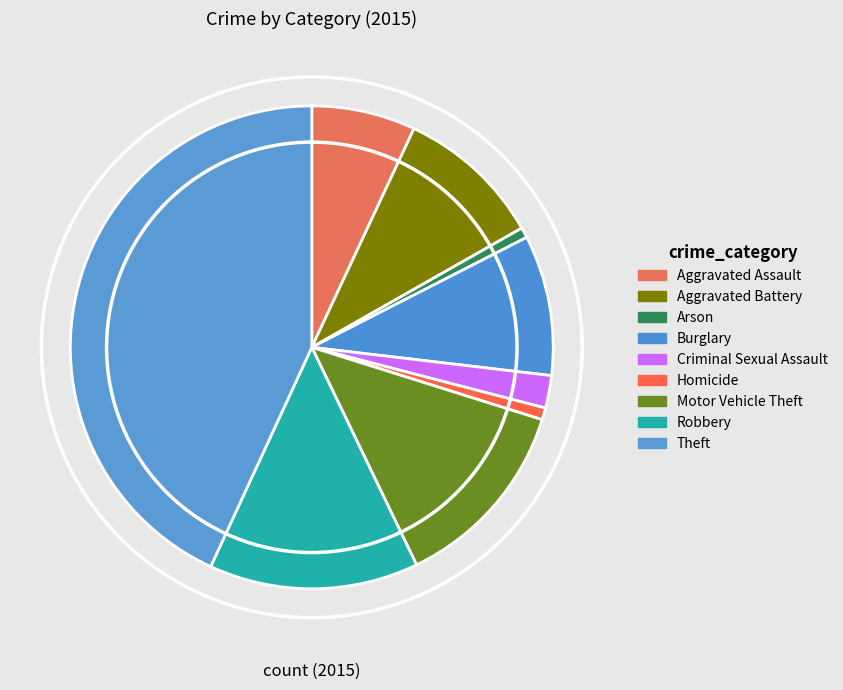

How much of the chart is everything except Aggravated Assault?

93.0%